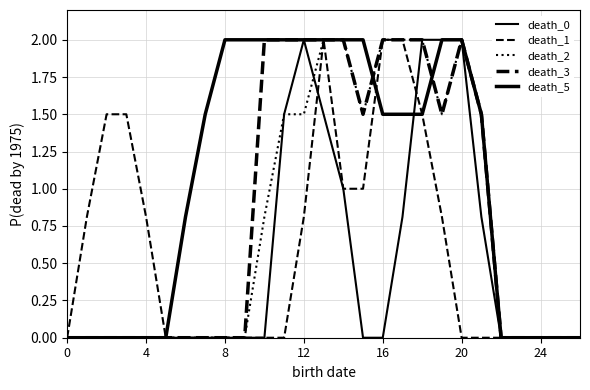

Which series has the largest total across all categories?

death_5